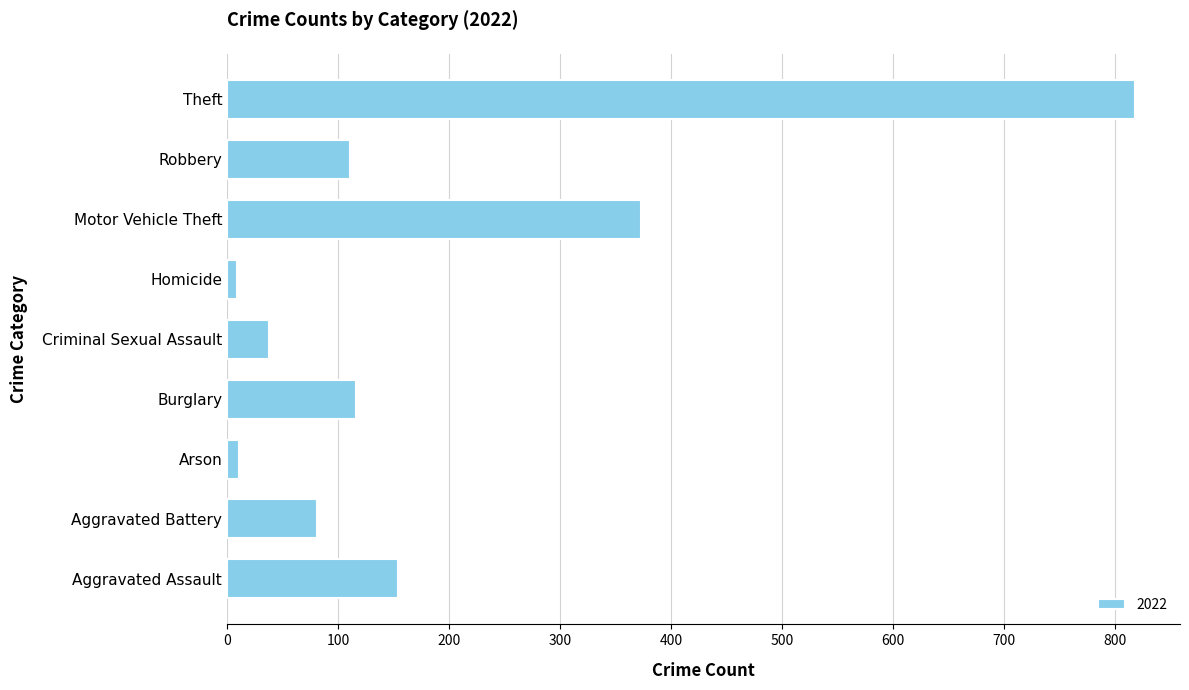

What is the sum of all values?

1711